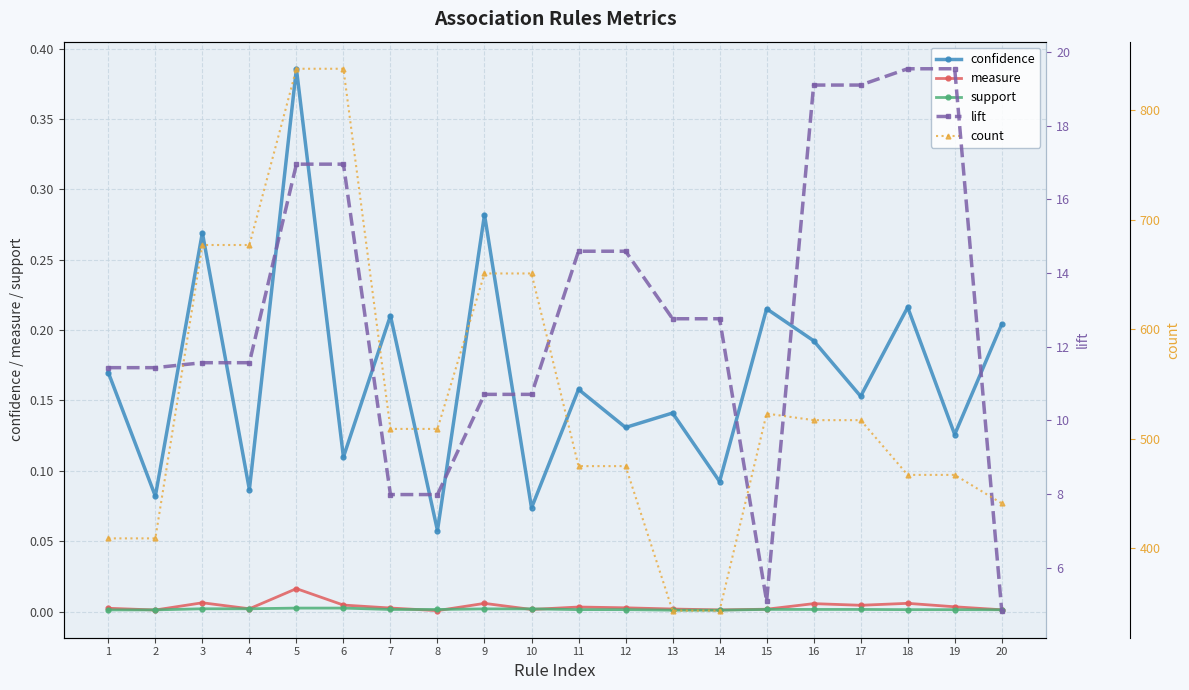

True or false: confidence and lift intersect in this chart.

False